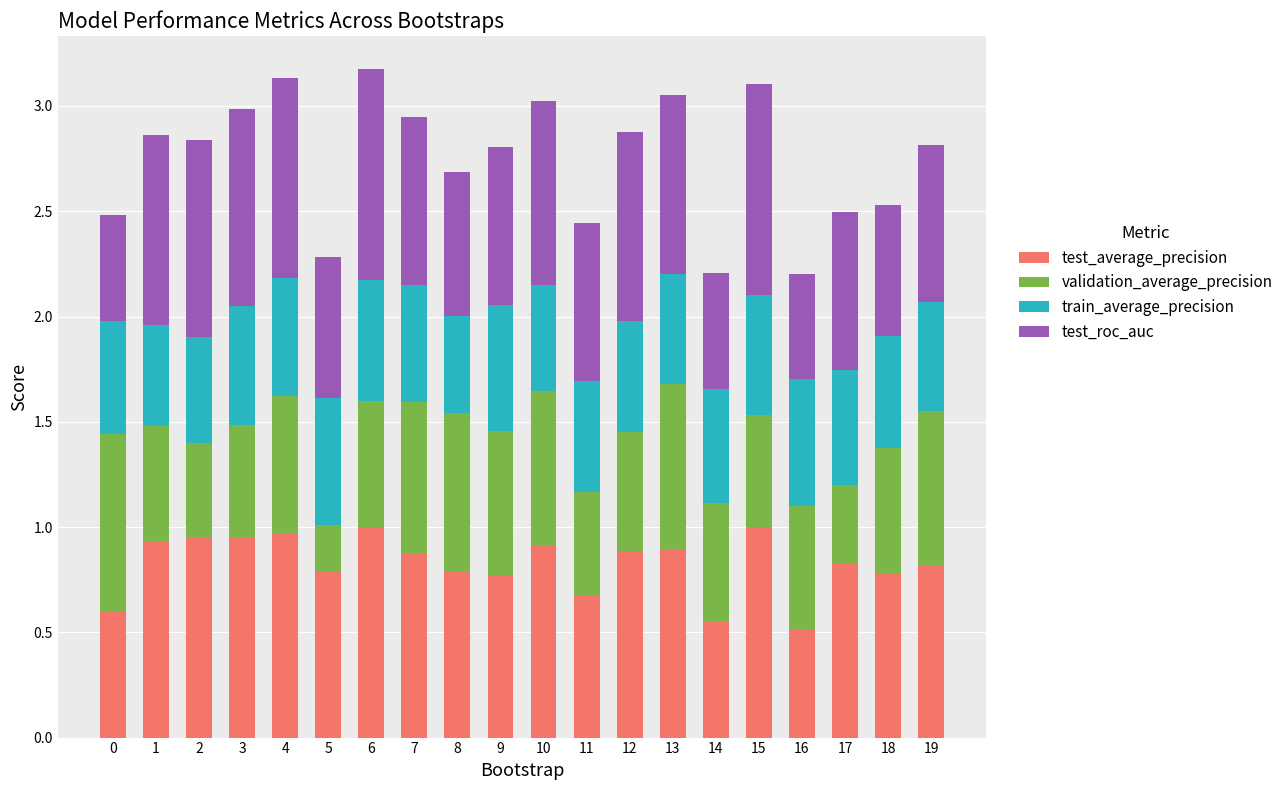

What is the sum of the test_average_precision values at 6 and 10?

1.9